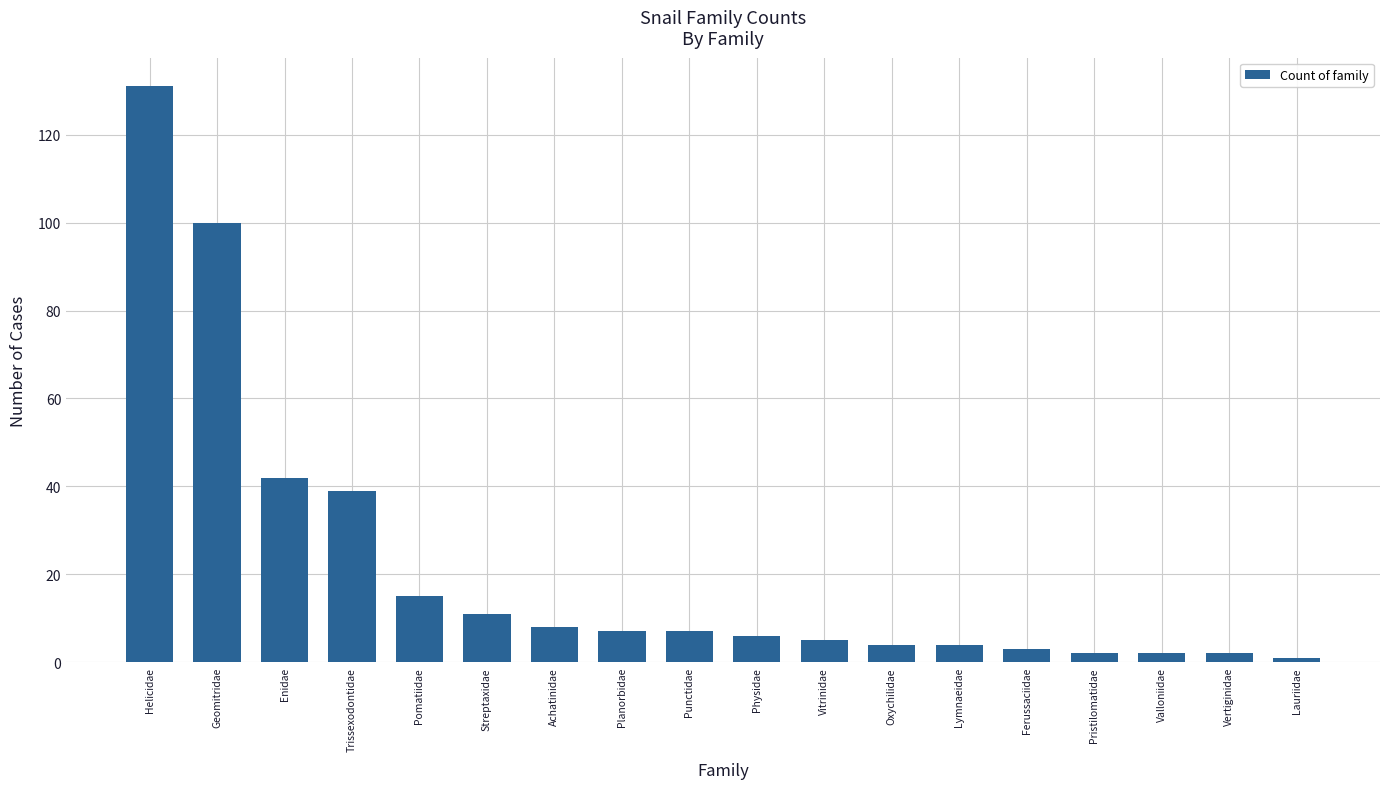

What position from the right is Pristilomatidae?

4